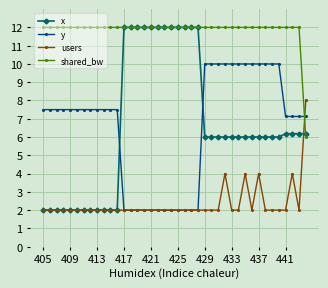

Which series has the largest total across all categories?

shared_bw